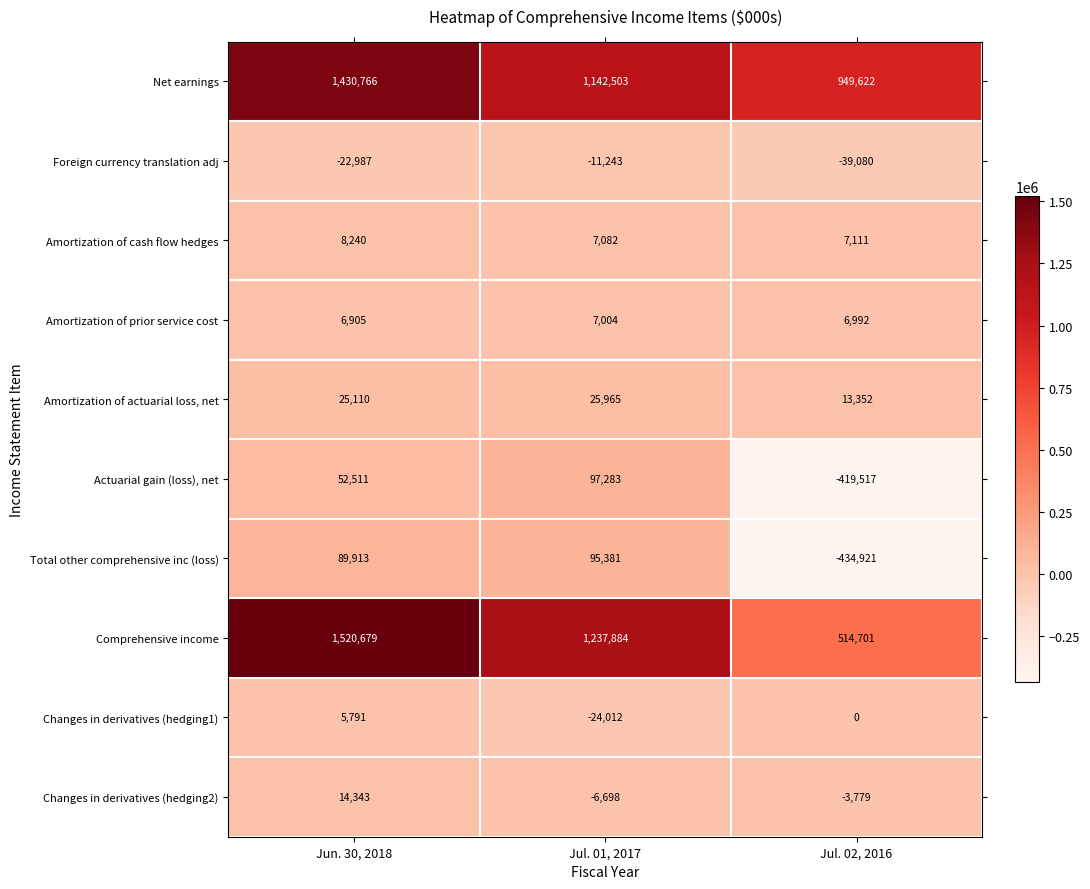

Reading left to right, extract all data points from this chart.

Net earnings: Jun. 30, 2018=1430766	Jul. 01, 2017=1142503	Jul. 02, 2016=949622
Foreign currency translation adj: Jun. 30, 2018=-22987	Jul. 01, 2017=-11243	Jul. 02, 2016=-39080
Amortization of cash flow hedges: Jun. 30, 2018=8240	Jul. 01, 2017=7082	Jul. 02, 2016=7111
Amortization of prior service cost: Jun. 30, 2018=6905	Jul. 01, 2017=7004	Jul. 02, 2016=6992
Amortization of actuarial loss, net: Jun. 30, 2018=25110	Jul. 01, 2017=25965	Jul. 02, 2016=13352
Actuarial gain (loss), net: Jun. 30, 2018=52511	Jul. 01, 2017=97283	Jul. 02, 2016=-419517
Total other comprehensive inc (loss): Jun. 30, 2018=89913	Jul. 01, 2017=95381	Jul. 02, 2016=-434921
Comprehensive income: Jun. 30, 2018=1520679	Jul. 01, 2017=1237884	Jul. 02, 2016=514701
Changes in derivatives (hedging1): Jun. 30, 2018=5791	Jul. 01, 2017=-24012	Jul. 02, 2016=0
Changes in derivatives (hedging2): Jun. 30, 2018=14343	Jul. 01, 2017=-6698	Jul. 02, 2016=-3779